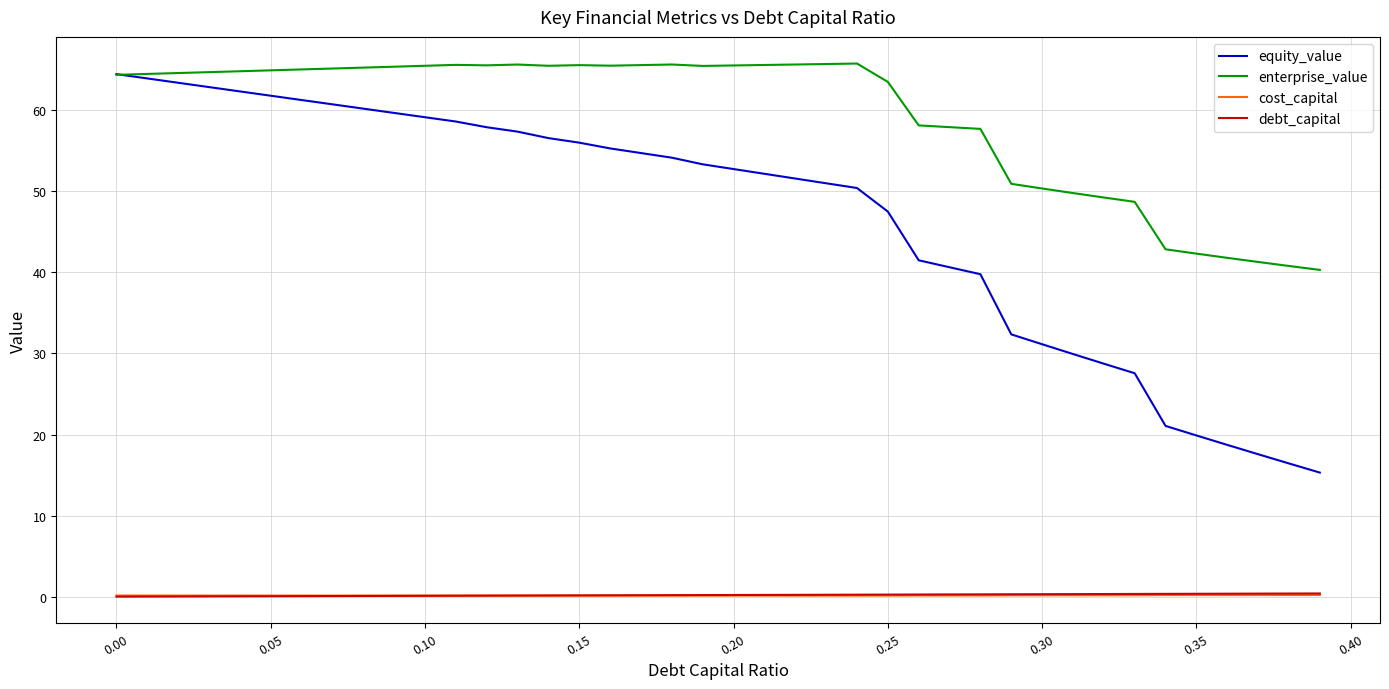

How many lines are shown in the chart?

4